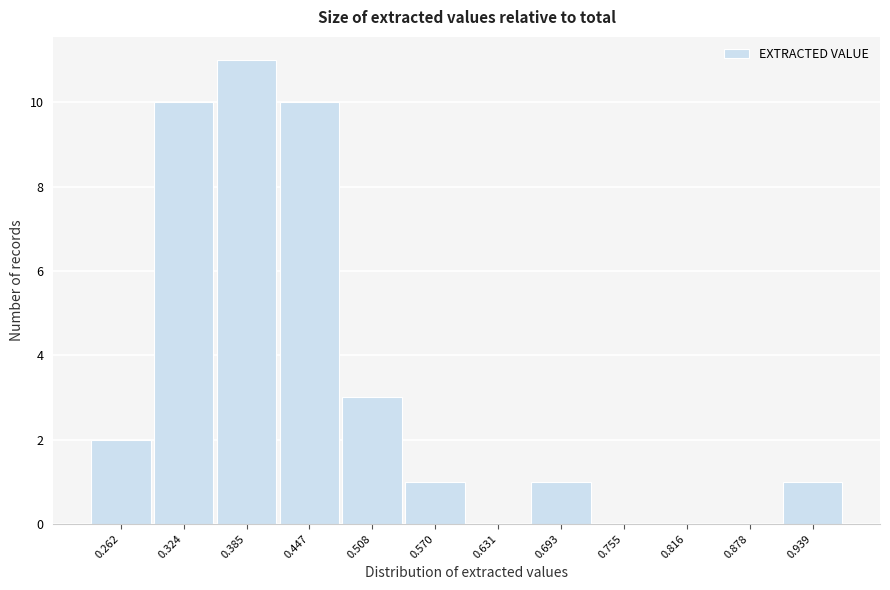

Reading left to right, list all the values displayed in this chart.

0.262=2	0.324=10	0.385=11	0.447=10	0.508=3	0.570=1	0.631=0	0.693=1	0.755=0	0.816=0	0.878=0	0.939=1